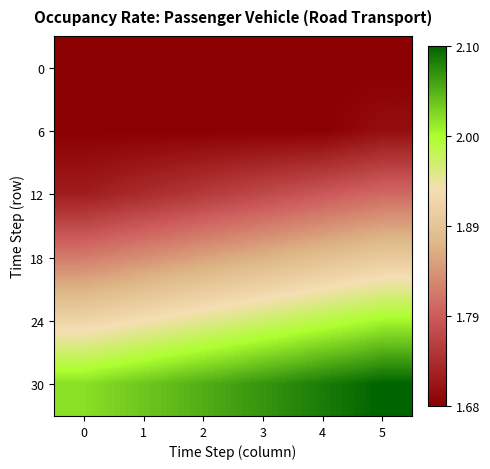

What is the difference between the highest and lowest values at 0?

0.3